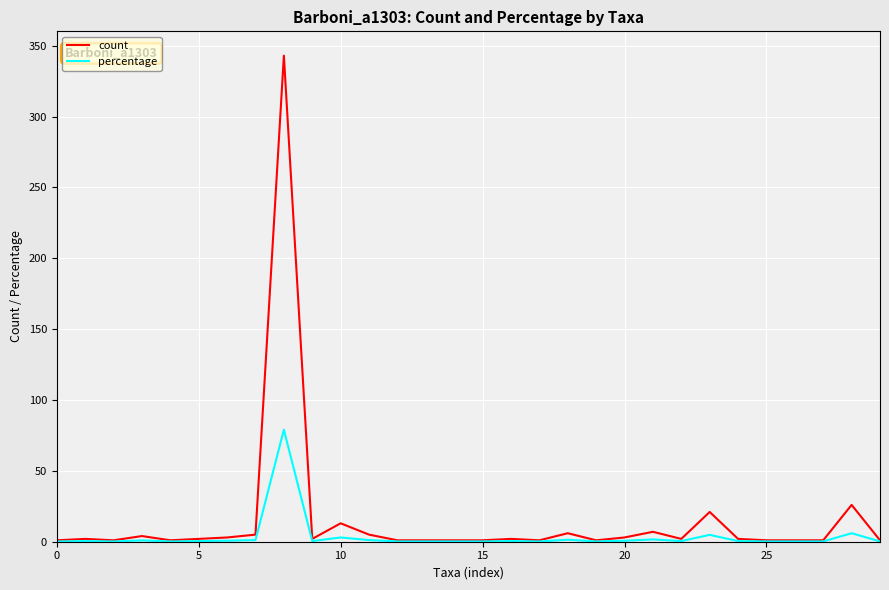

Rank the series by their maximum value, from highest to lowest.

count, percentage